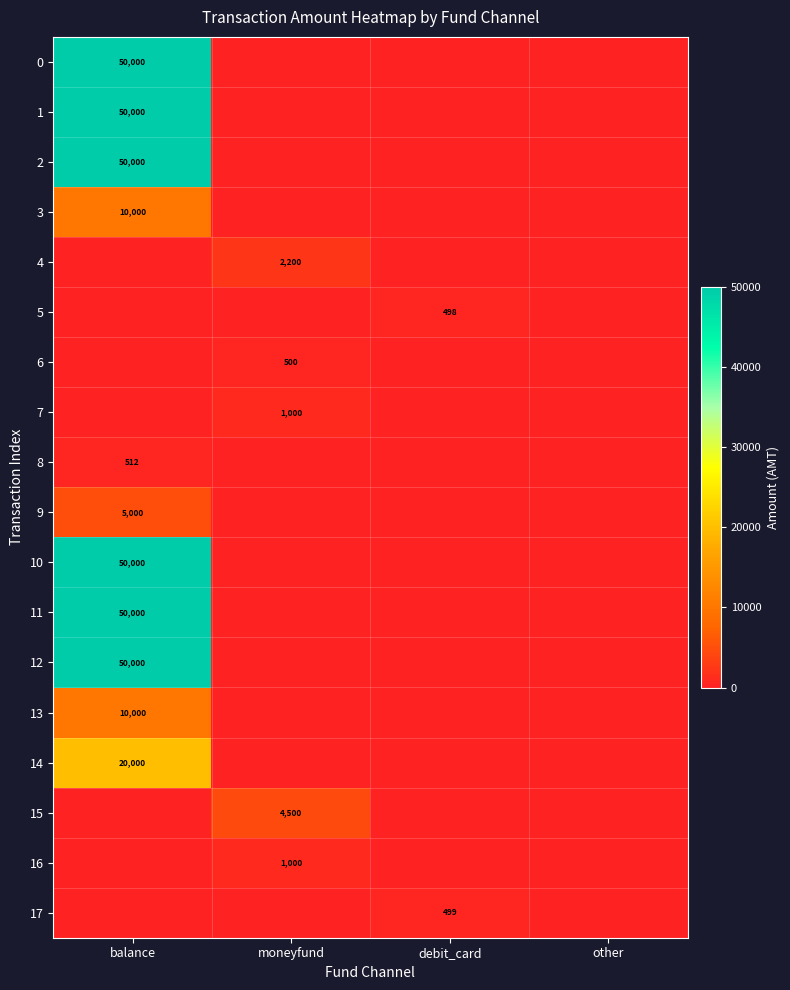

The 12 series shows 50000 at balance. True or false?

True